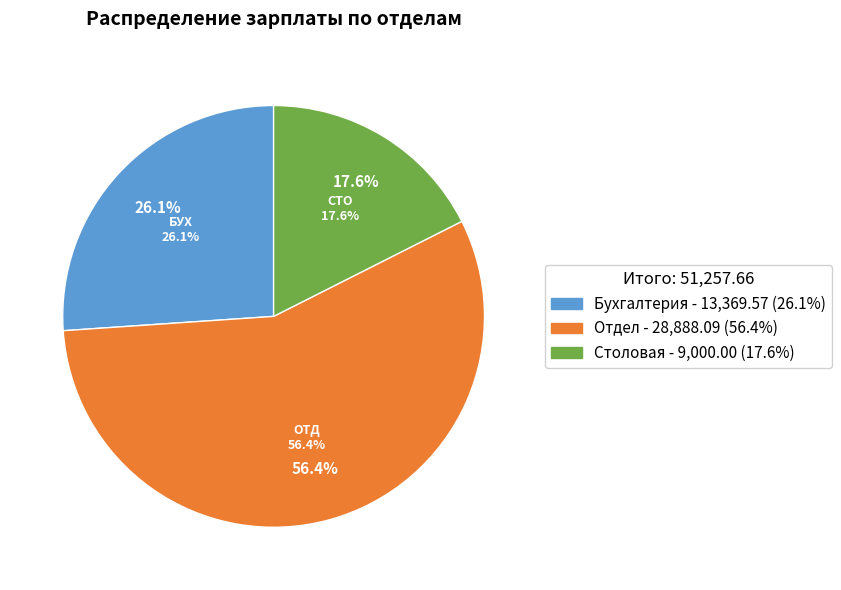

What portion of the pie excludes Отдел?

43.6%